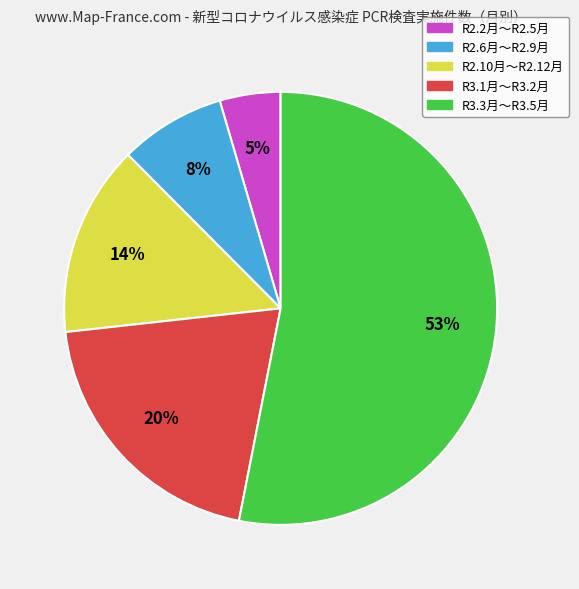

To the nearest percent, what is the average slice percentage?

20%